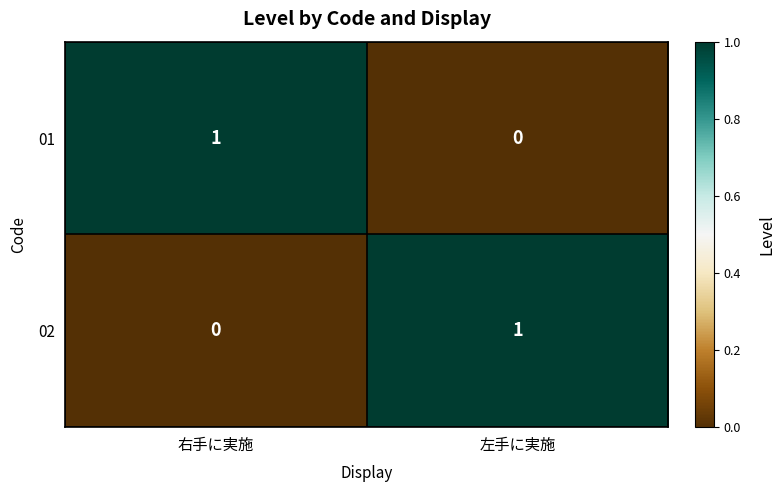

Where is 02 nearest to the value 0?

右手に実施